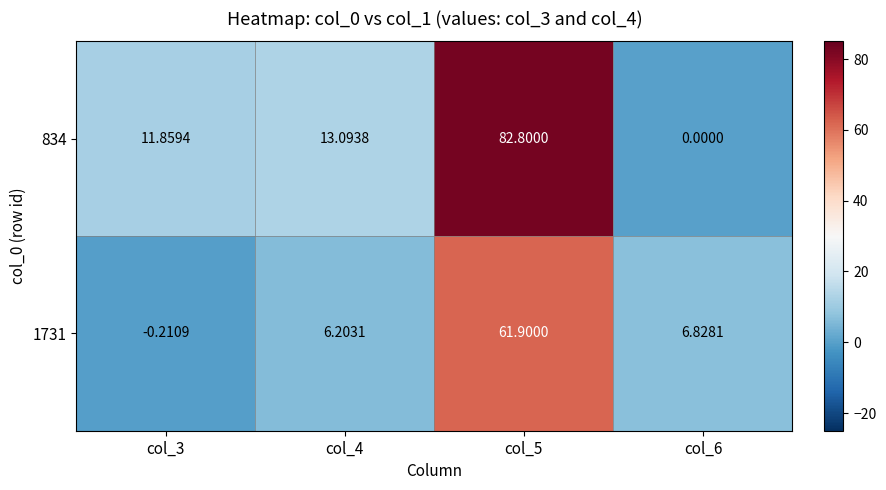

How many values in the 834 series are below 13?

2